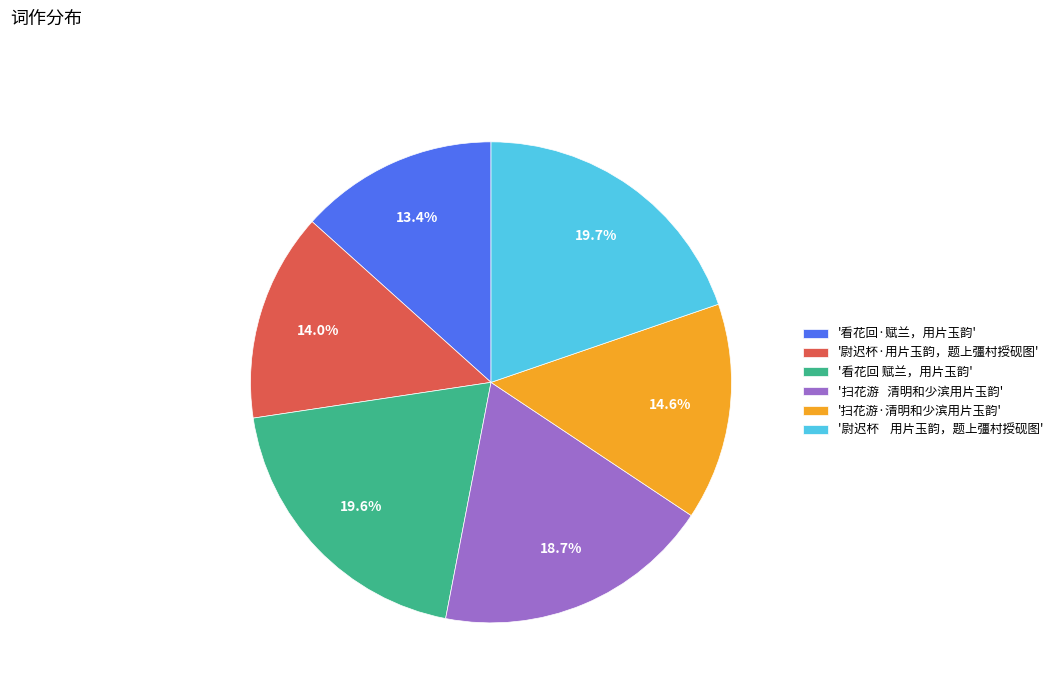

Approximately how many times larger is the value at '看花回·赋兰，用片玉韵' compared to '尉迟杯·用片玉韵，题上彊村授砚图'?

1.0